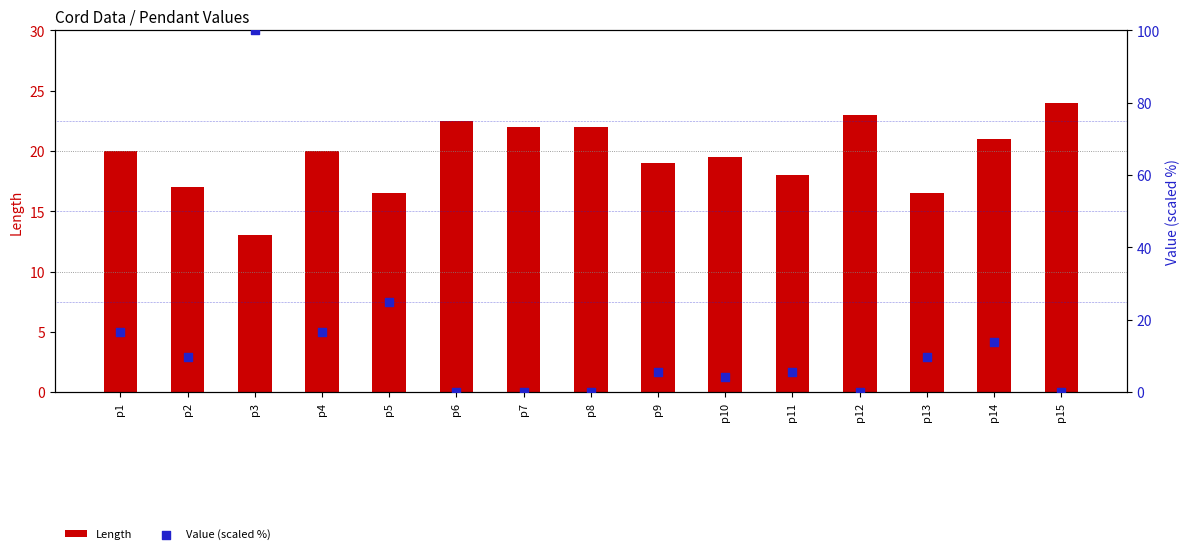

Which series reaches the minimum Y coordinate?

Value (scaled %)